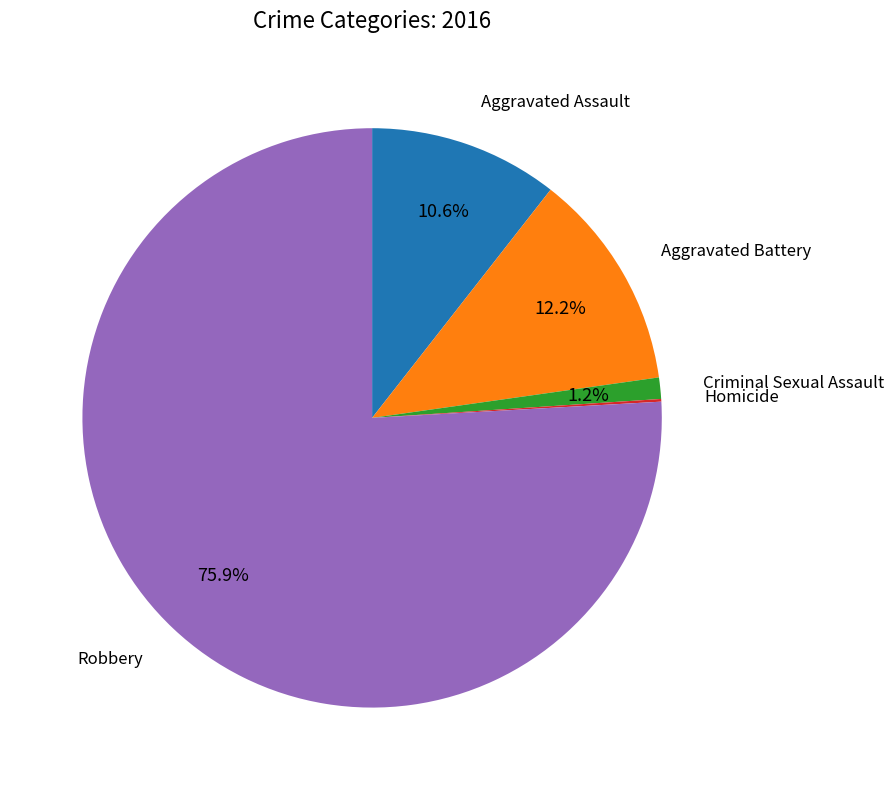

Does any single category account for the majority?

Yes